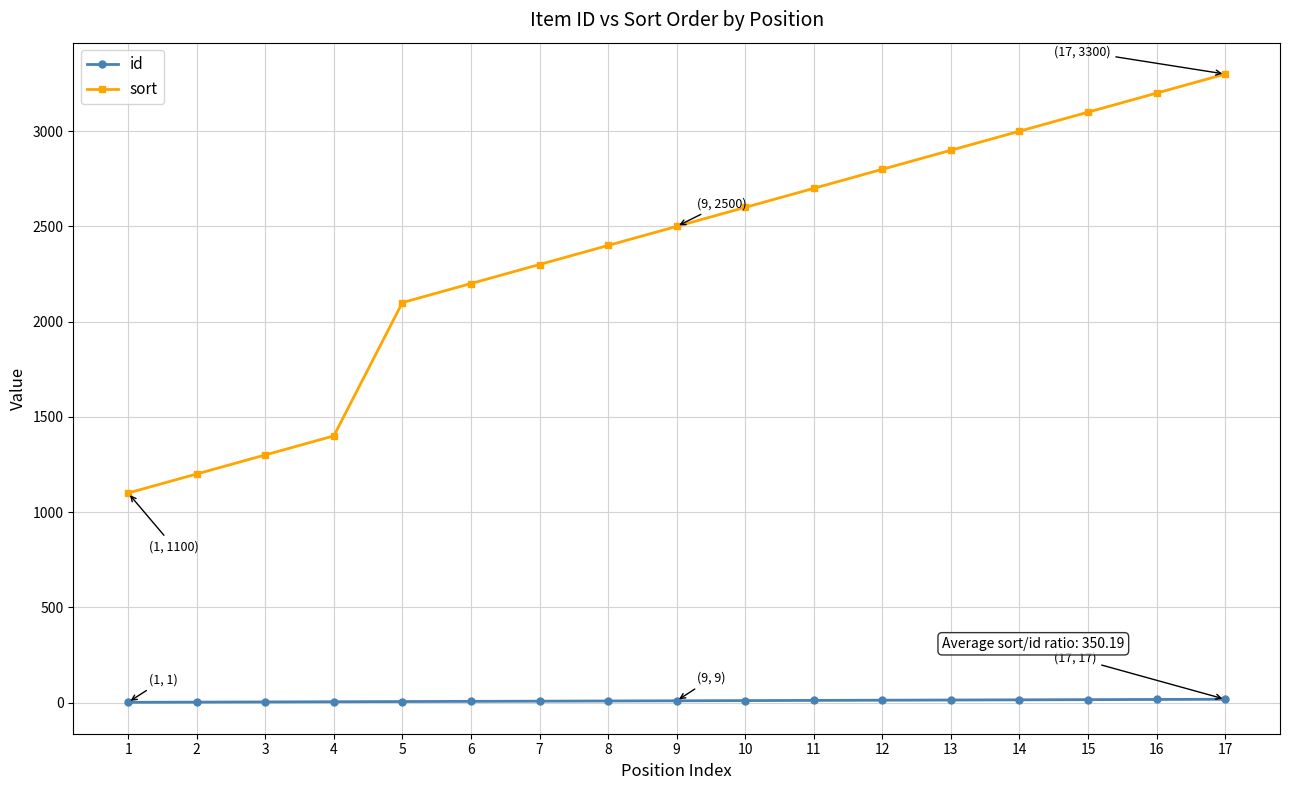

Is the value of sort at 16 greater than the value of id at 14?

Yes